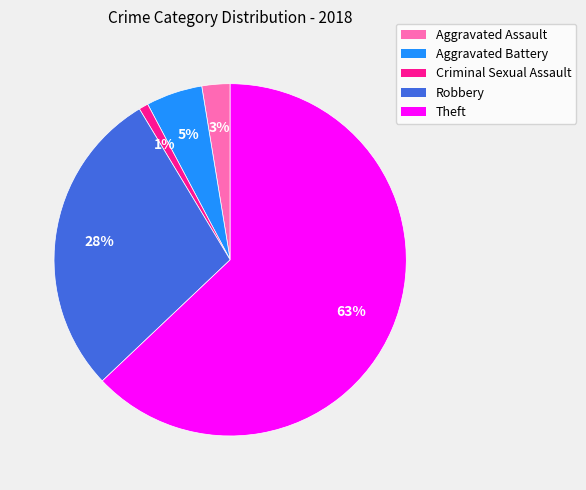

How many slices are in this pie chart?

5